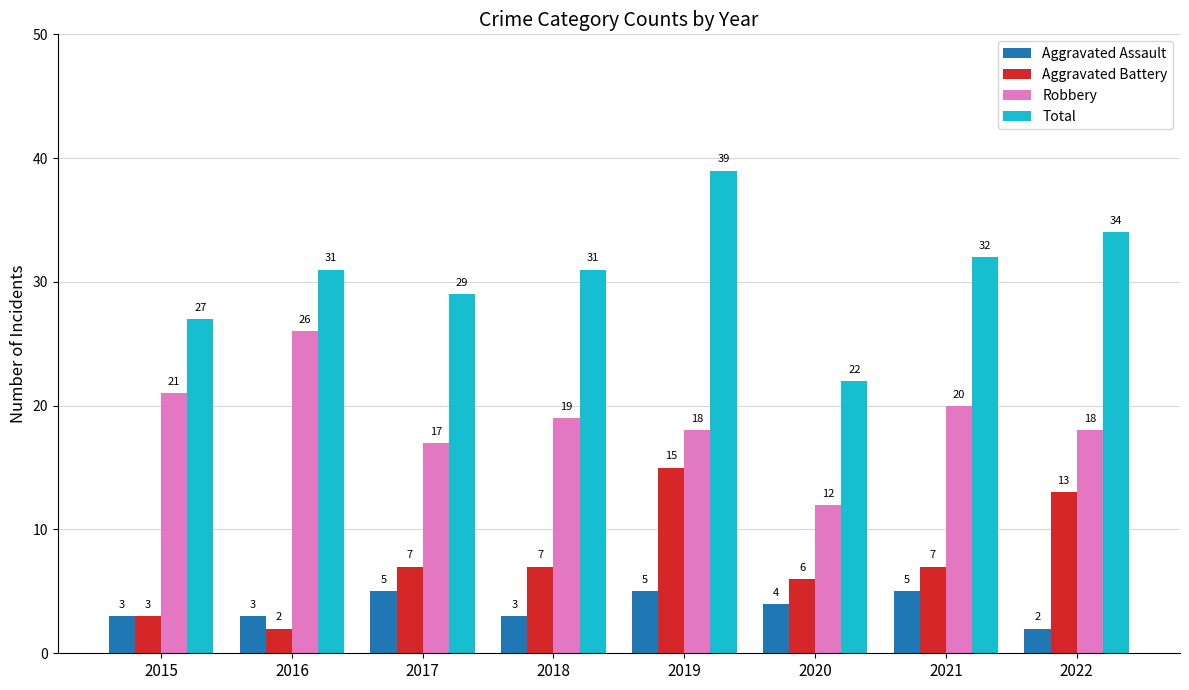

What is the value of the Aggravated Battery bar at the 8th from the left?

13